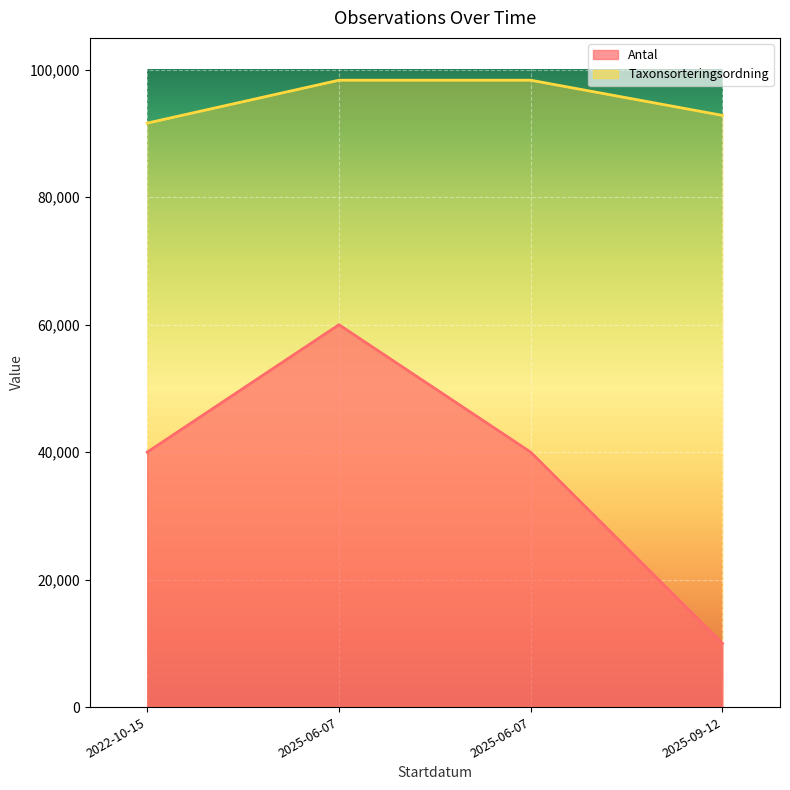

What is the label of the 2nd point from the right?

2025-06-07